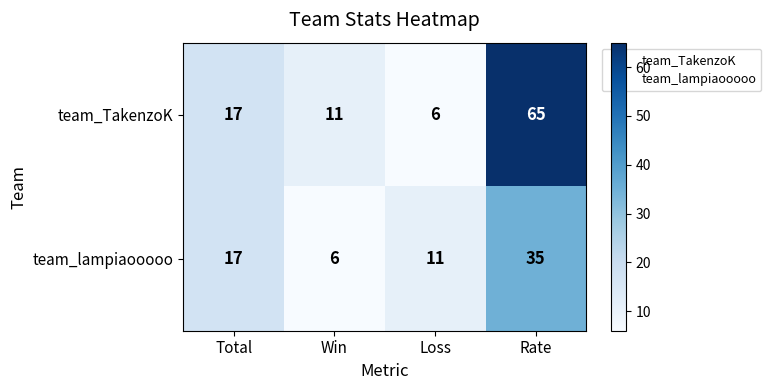

At which category is the sum across all series the highest?

Rate